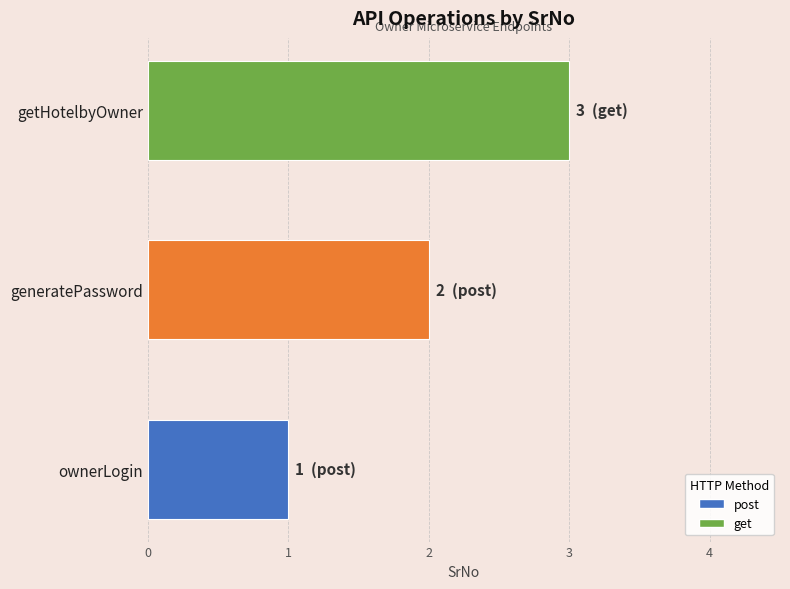

What is the sum of the values at ownerLogin and getHotelbyOwner?

4